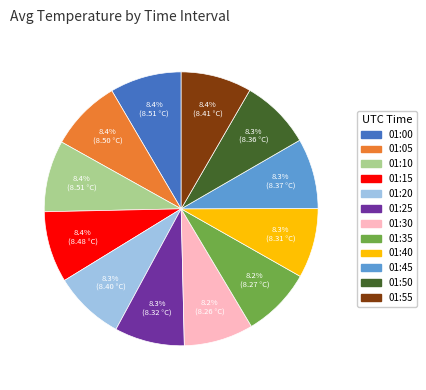

Combined, what portion of the pie is 01:45 and 01:50?

16.6%